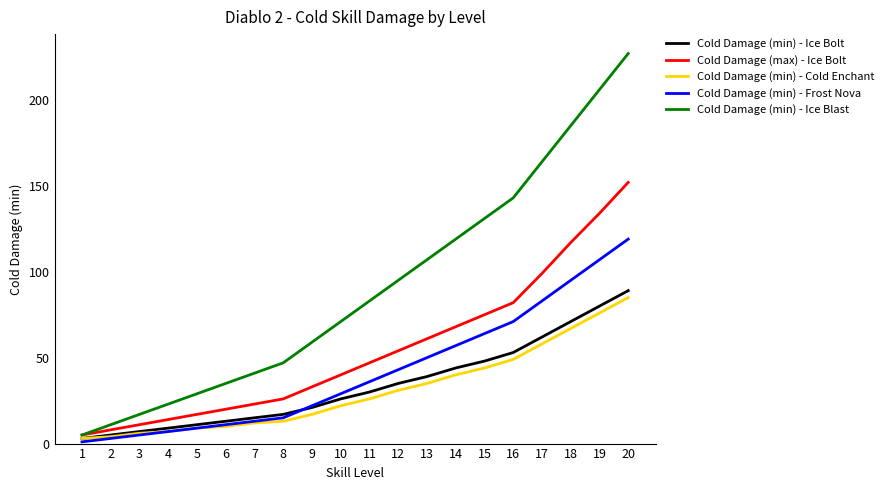

Which series has the largest range (max minus min)?

Cold Damage (min) - Ice Blast